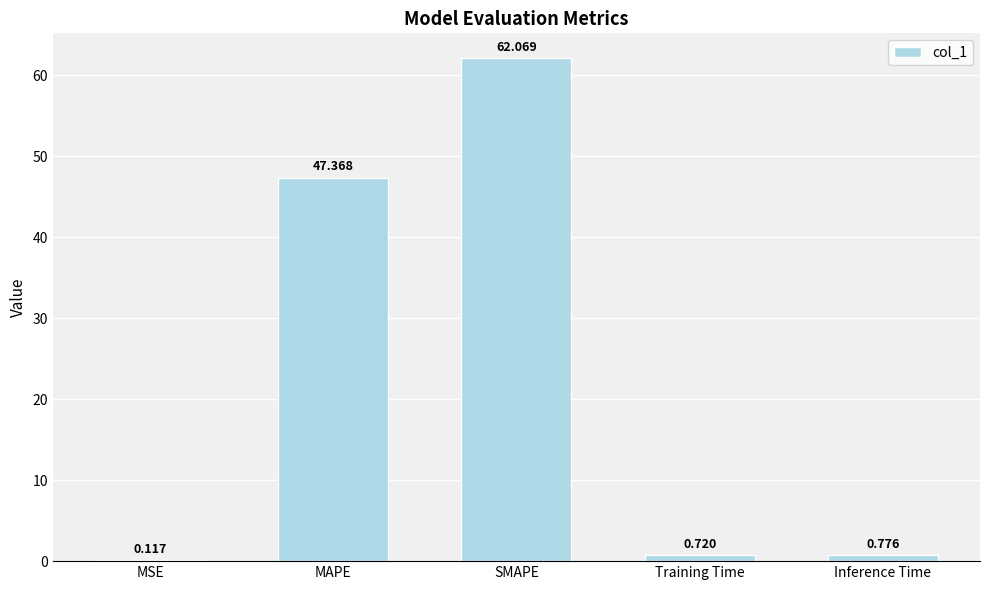

At which label is the value closest to 31?

MAPE